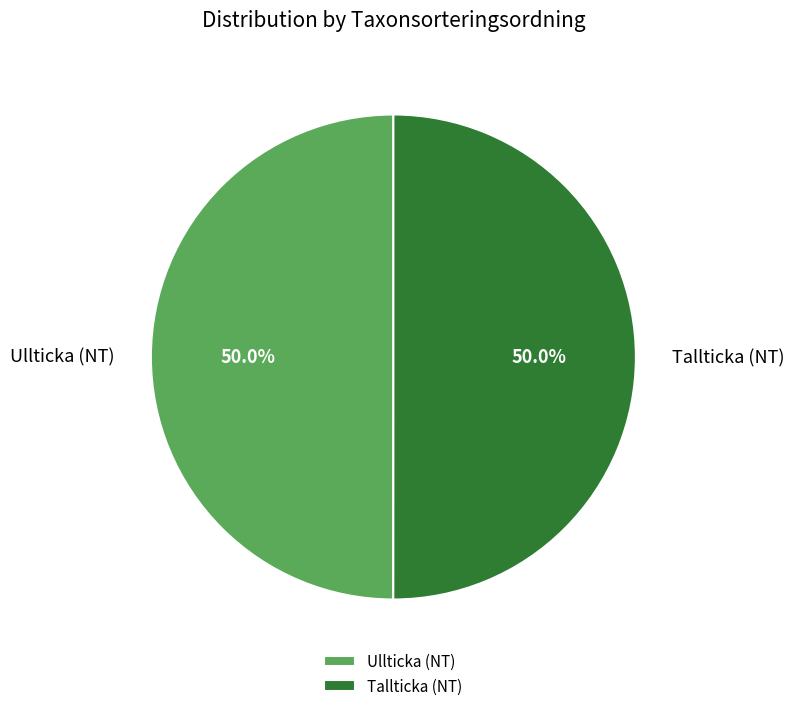

To the nearest percent, what portion does Tallticka (NT) represent?

50%